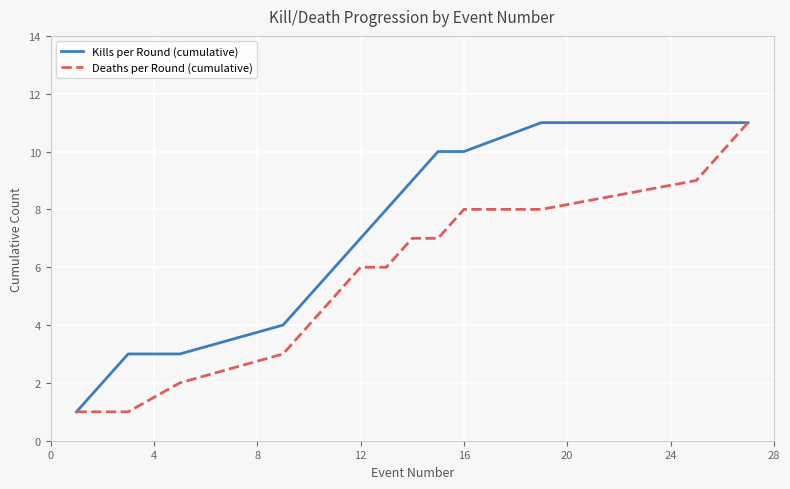

How many Deaths per Round (cumulative) values are between 3 and 8?

9